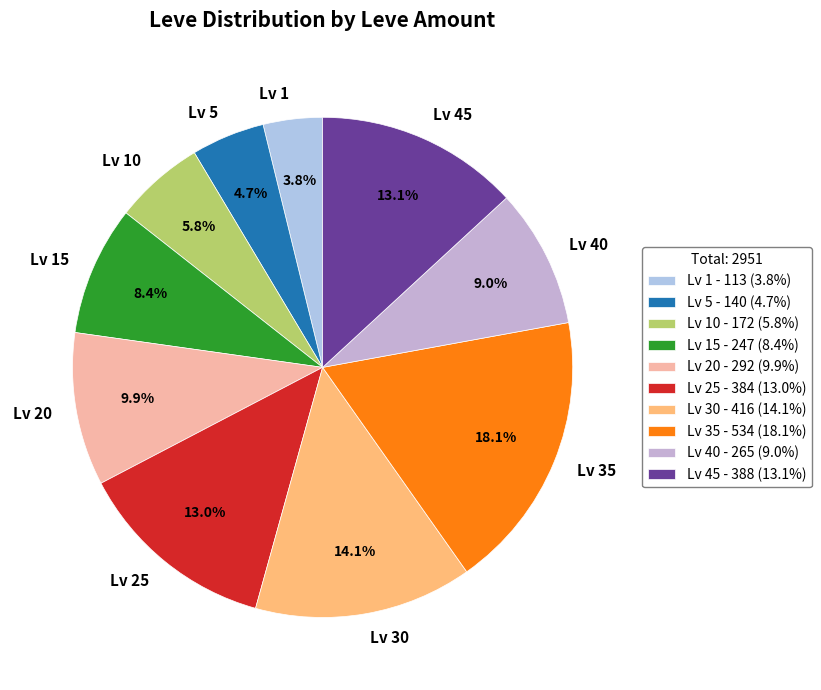

Approximately how many times larger is the value at Lv 15 compared to Lv 25?

0.6